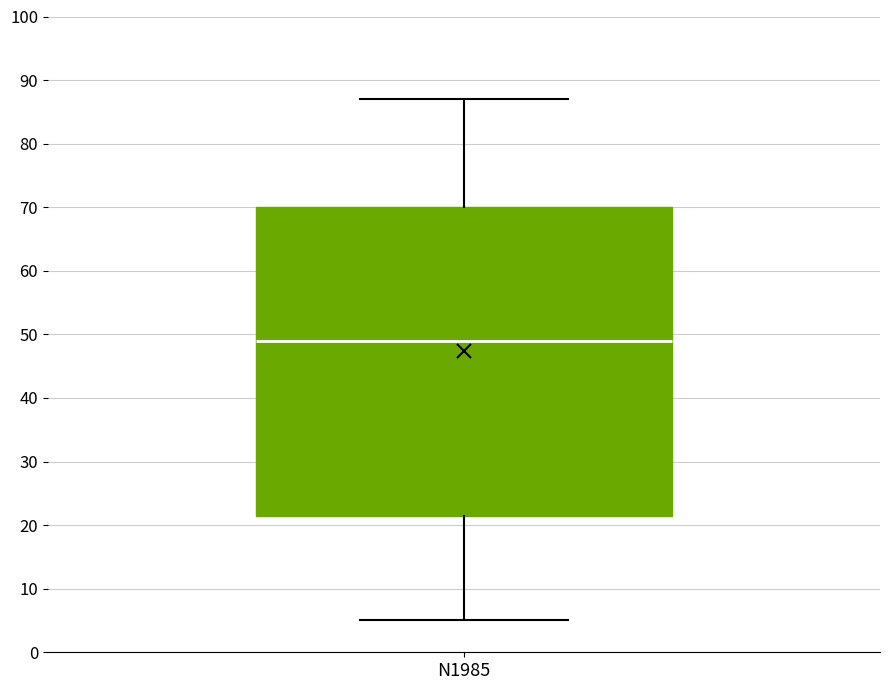

Read this box plot against the y-axis: the position of the median line, the range covered by the box, and the ends of both whiskers. The values are not printed on the chart, so give them approximately, as read against the axis.

median 49, box 22 to 70, whiskers 5 to 87